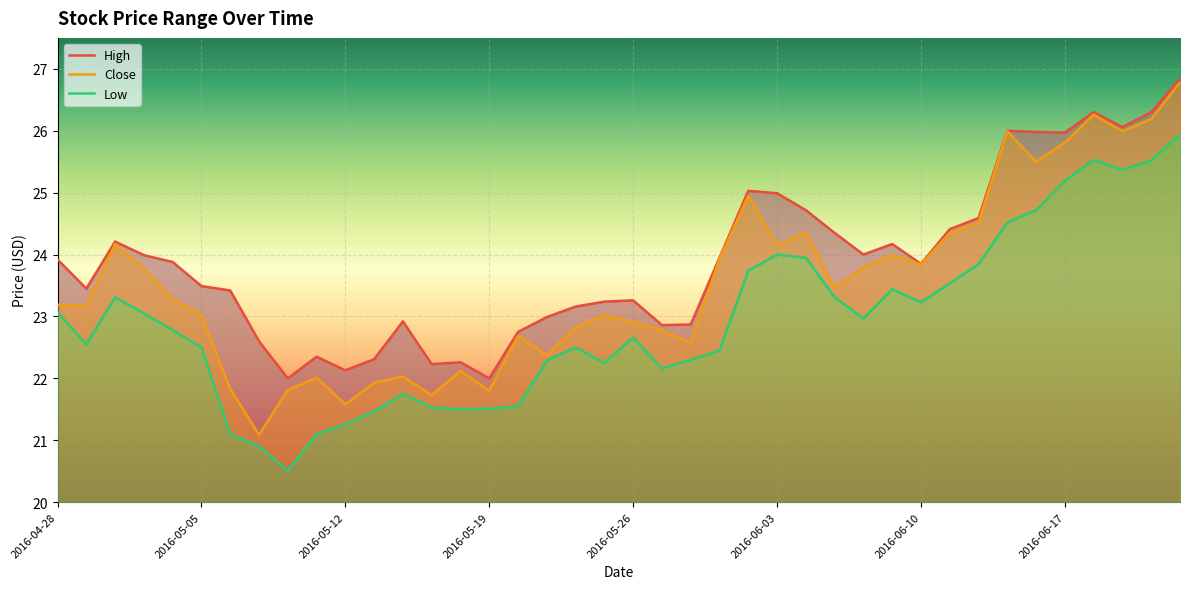

What is the difference between the maximum and minimum values in the Close series?

5.7